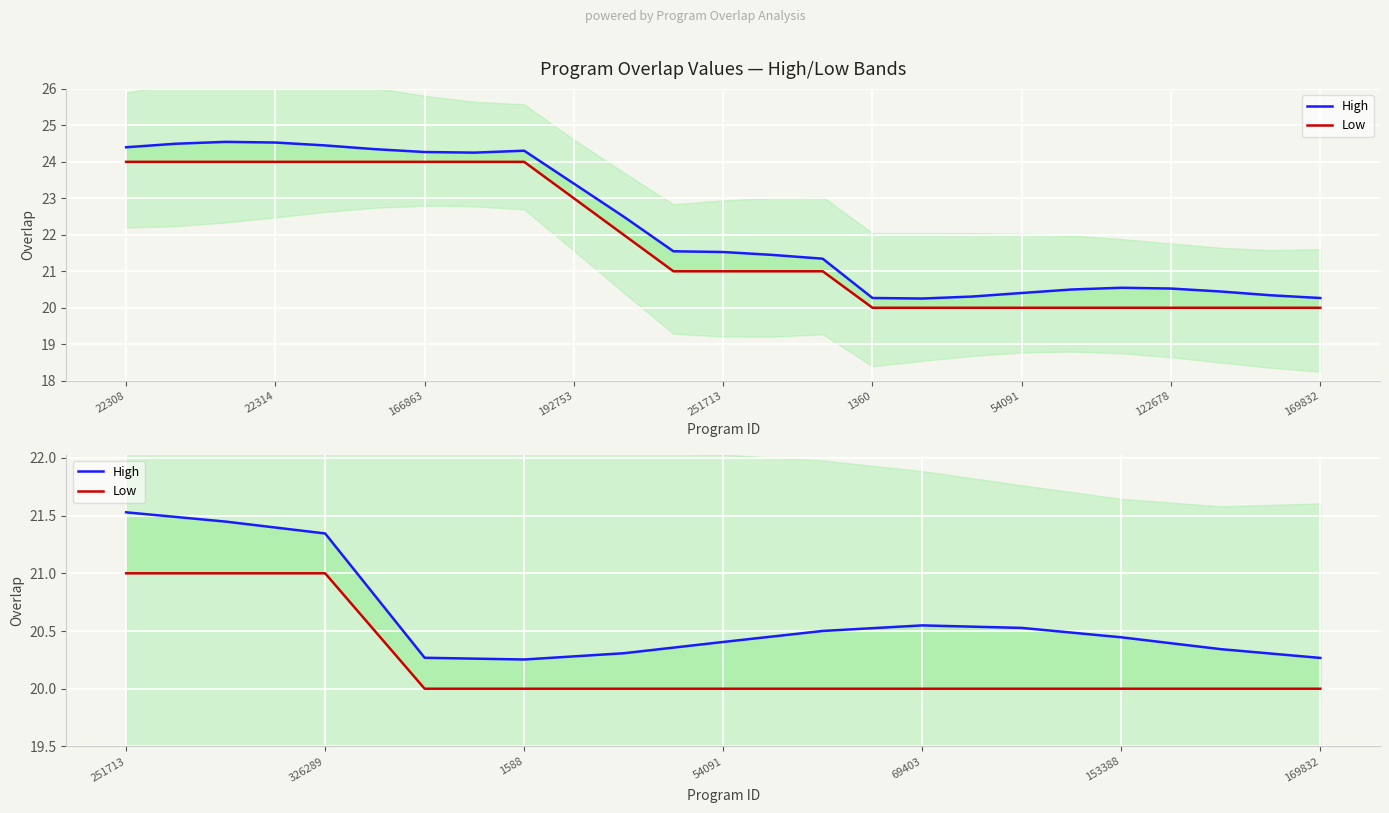

What are all the series names shown in the legend?

High, Low